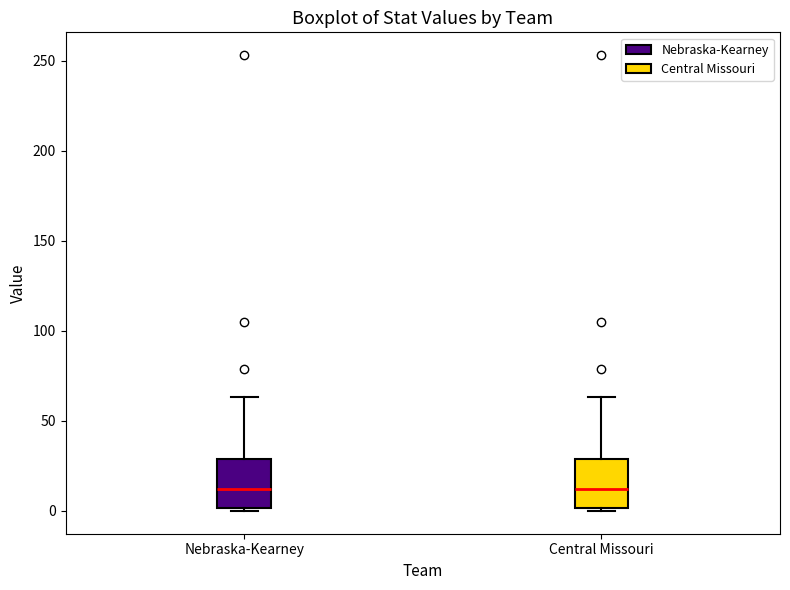

Where is the lower edge of the box for Nebraska-Kearney on the y-axis? The values are not printed on the chart, so give them approximately, as read against the axis.

0